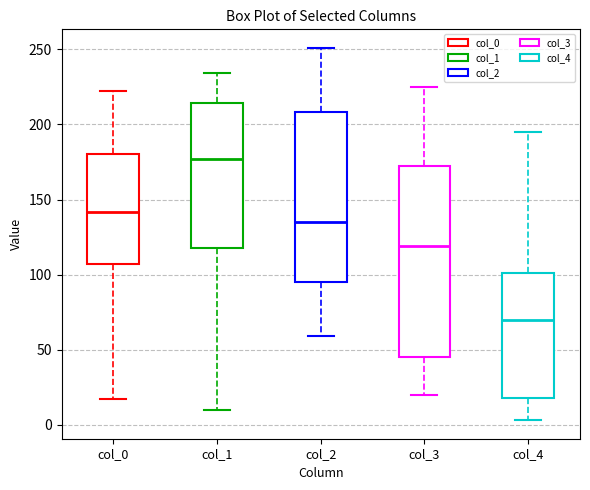

Which box has the lowest median line?

col_4